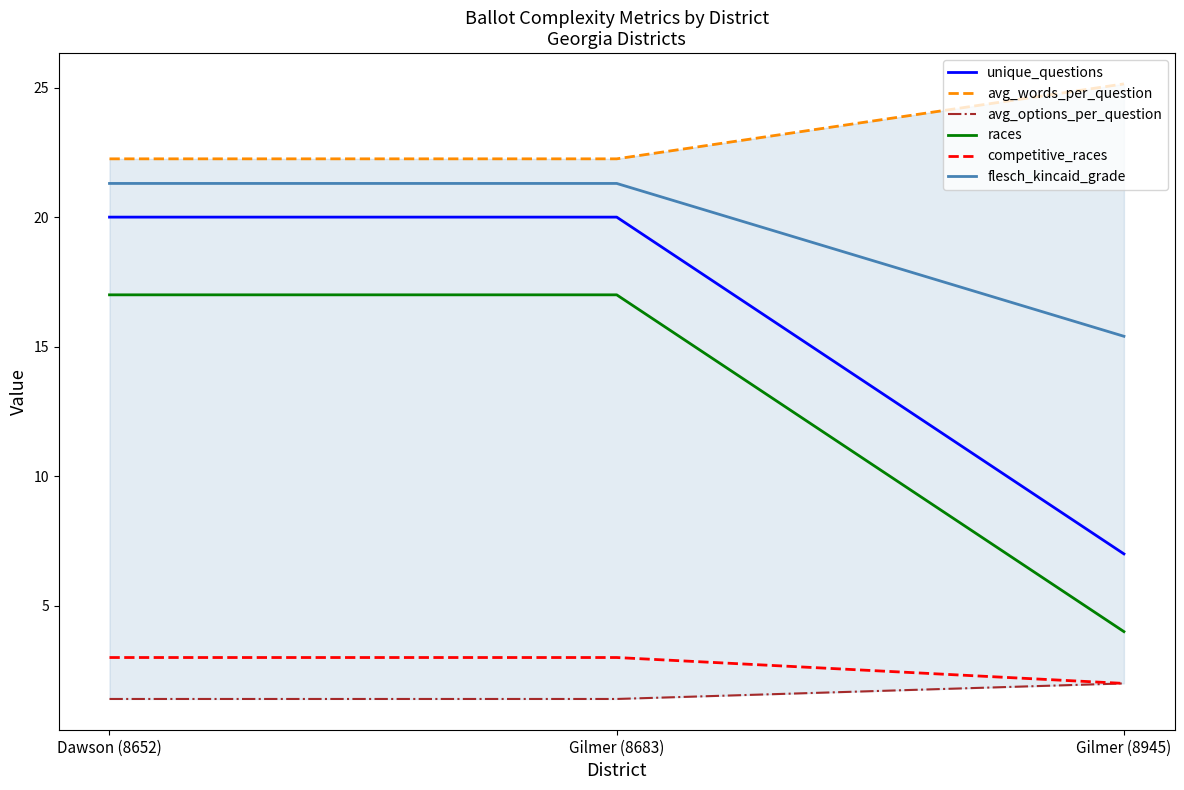

What is the difference between the highest and lowest values at Gilmer (8683)?

20.9